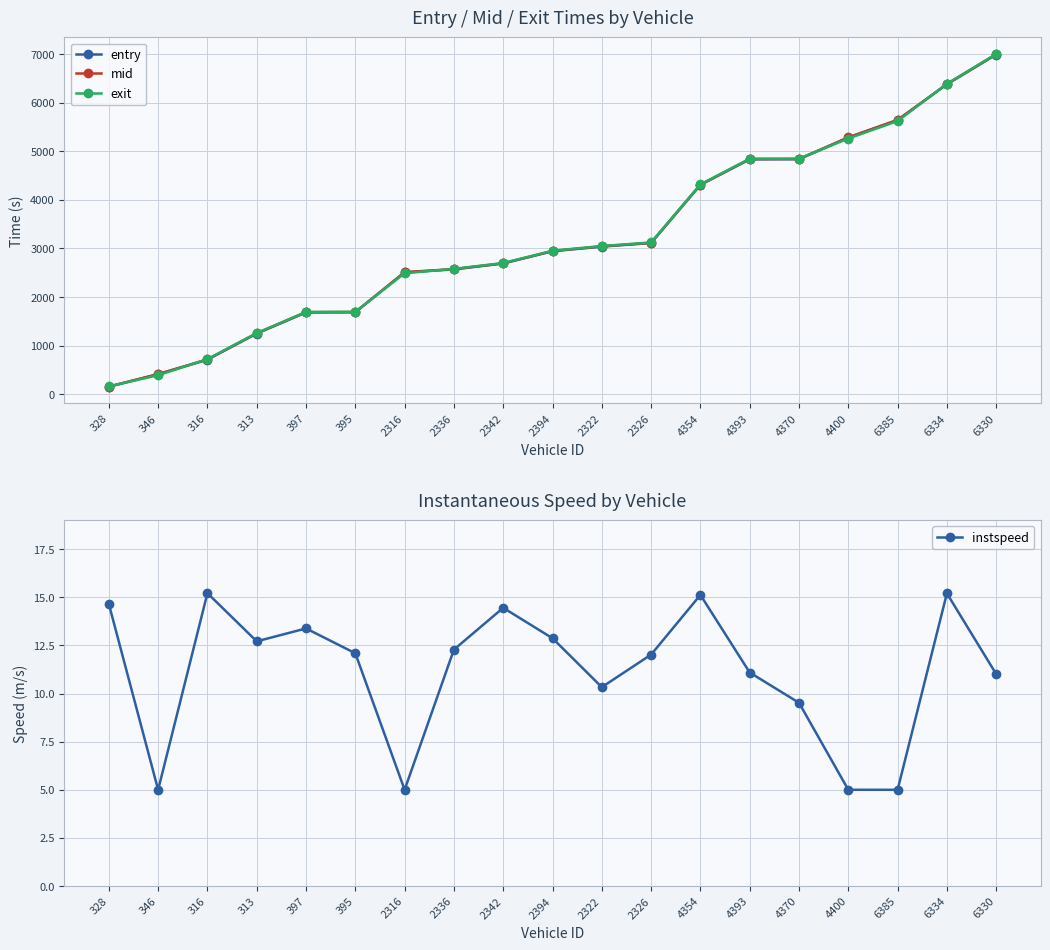

How many data points in entry are less than 2943?

9